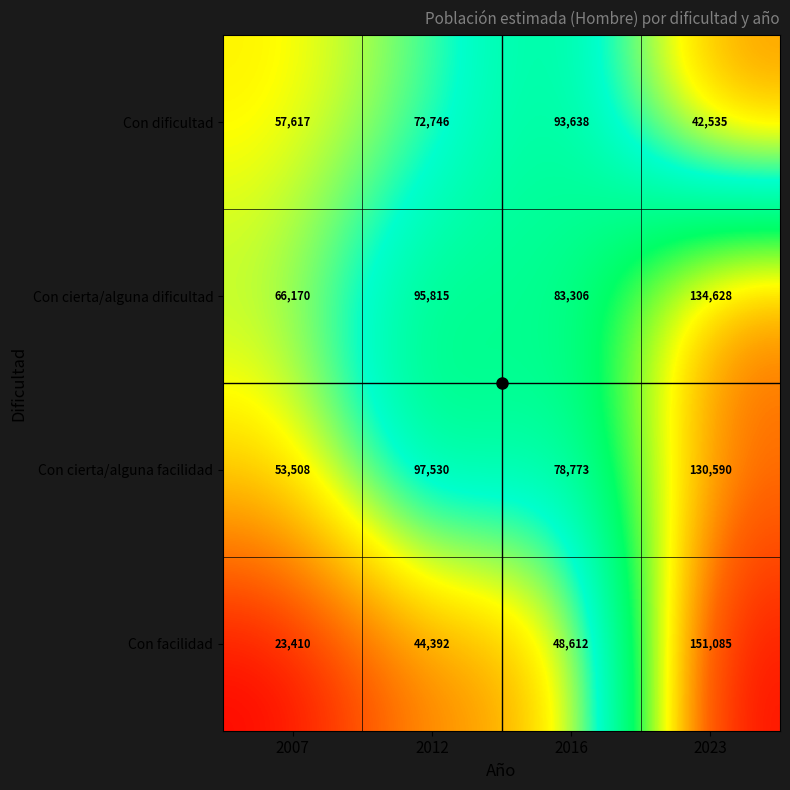

What is the maximum value for Con cierta/alguna dificultad?

134628